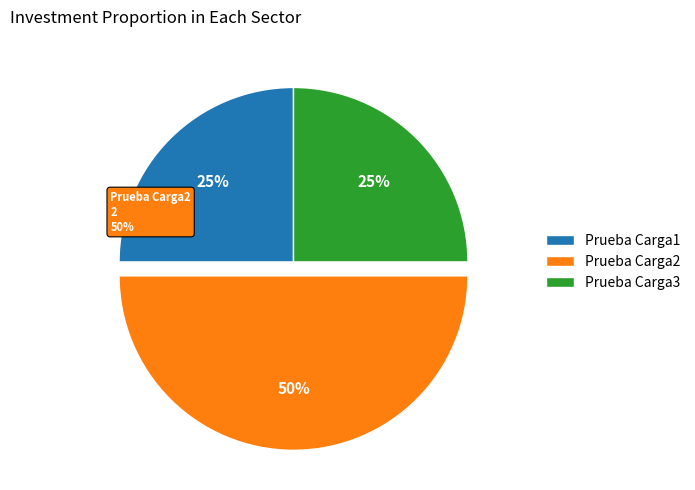

What is the smallest slice in the pie chart?

Prueba Carga1